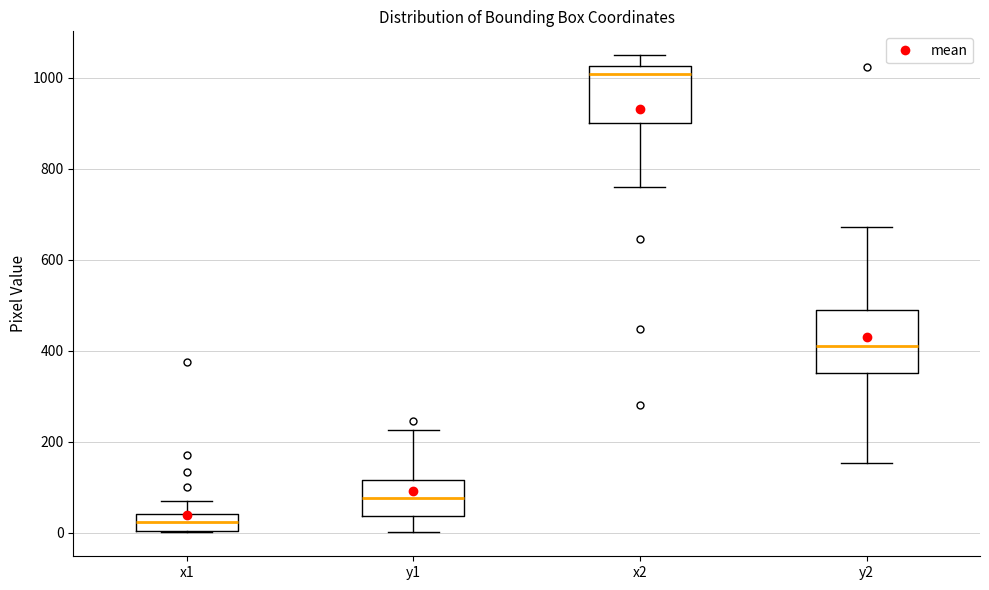

Which box has the highest median line?

x2